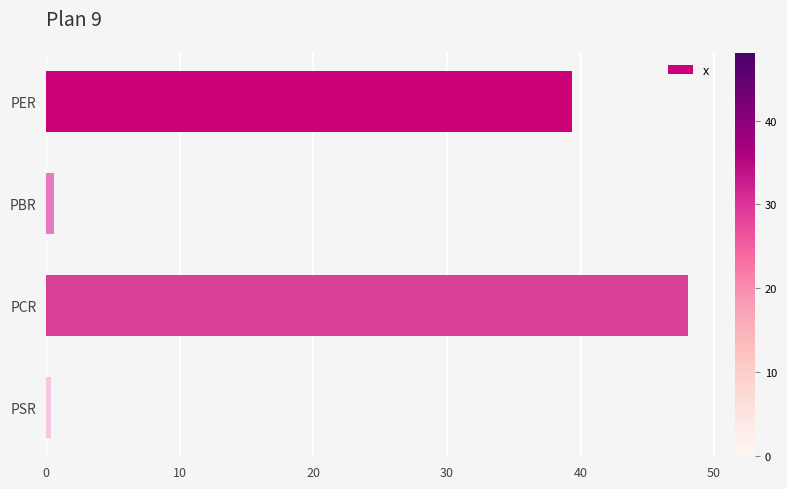

What is the maximum value shown in the chart?

48.1